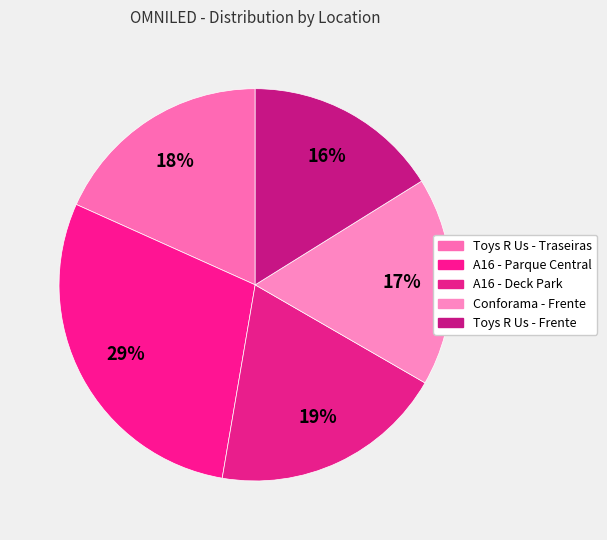

To the nearest percent, what portion does Toys R Us - Frente represent?

16%